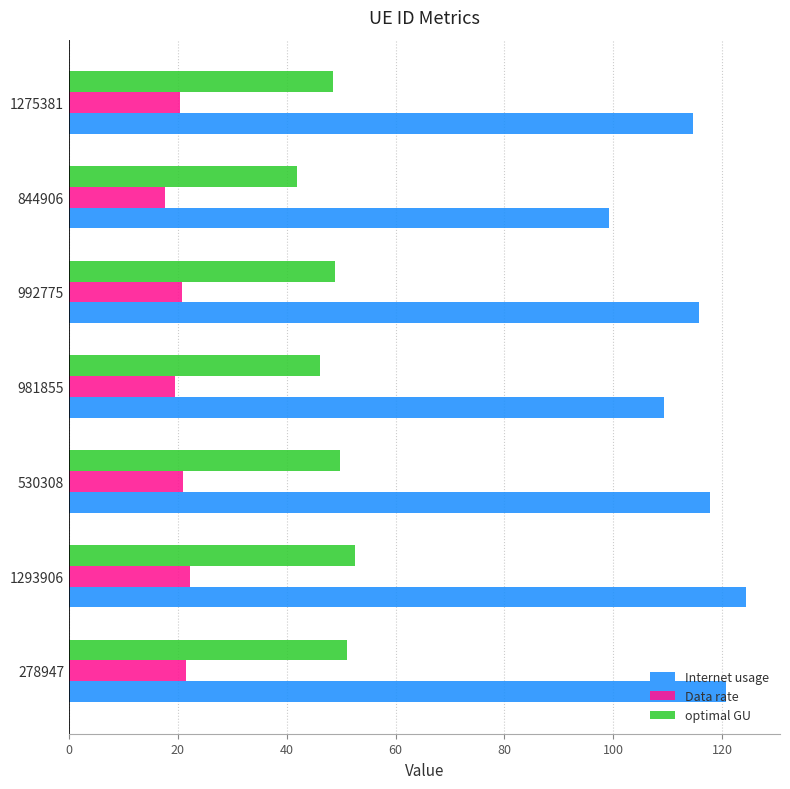

Count the number of data series in this chart.

3